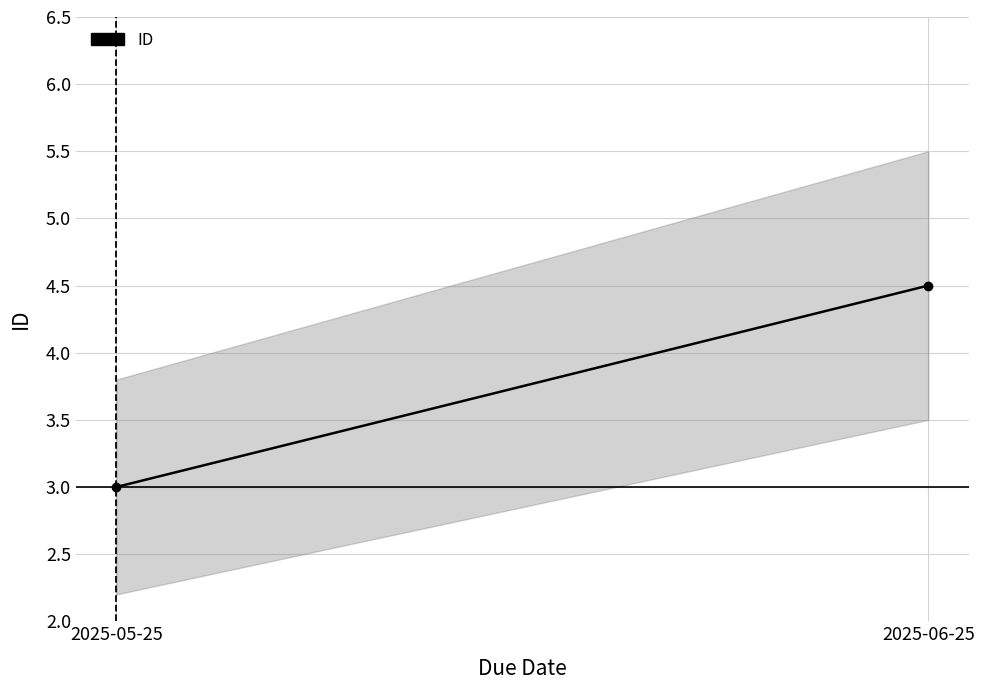

What is the sum of all values?

7.5